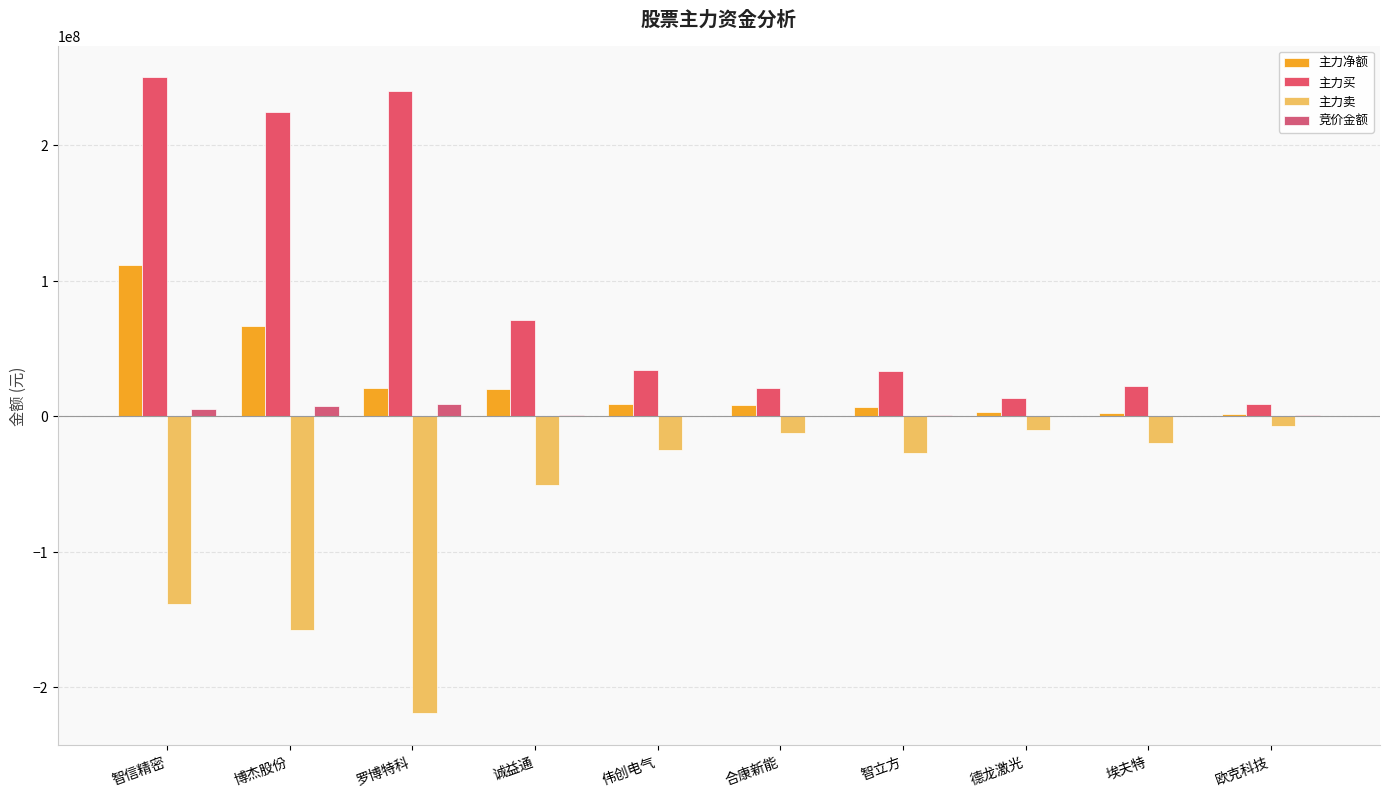

What are all the series names shown in the legend?

主力净额, 主力买, 主力卖, 竞价金额